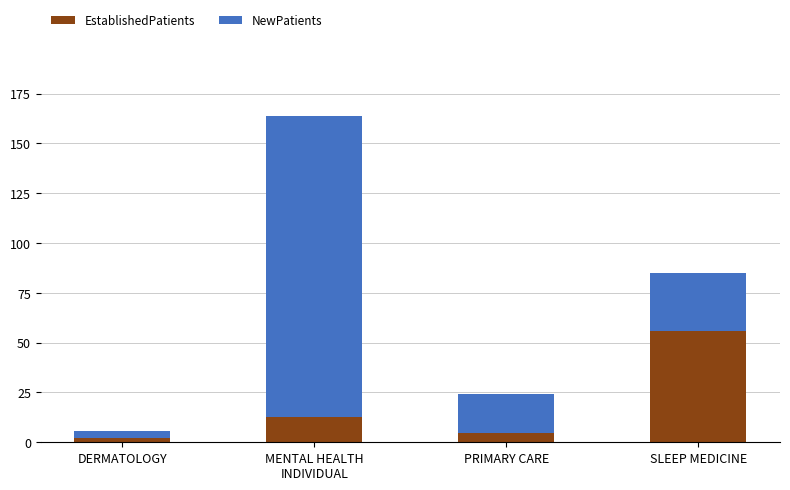

What value does the EstablishedPatients series have at SLEEP MEDICINE?

56.0